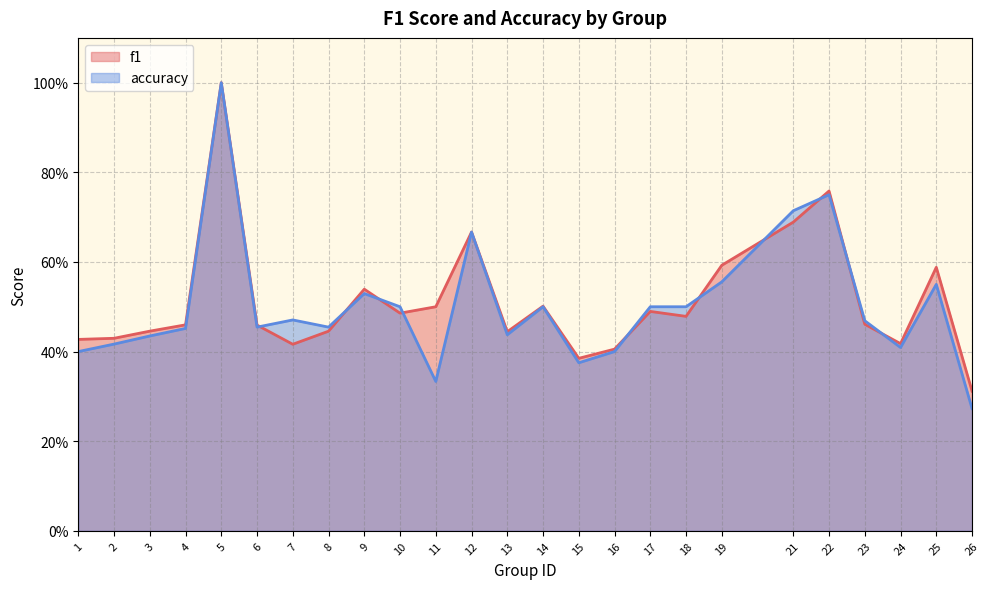

Rank the series by their maximum value, from lowest to highest.

f1, accuracy